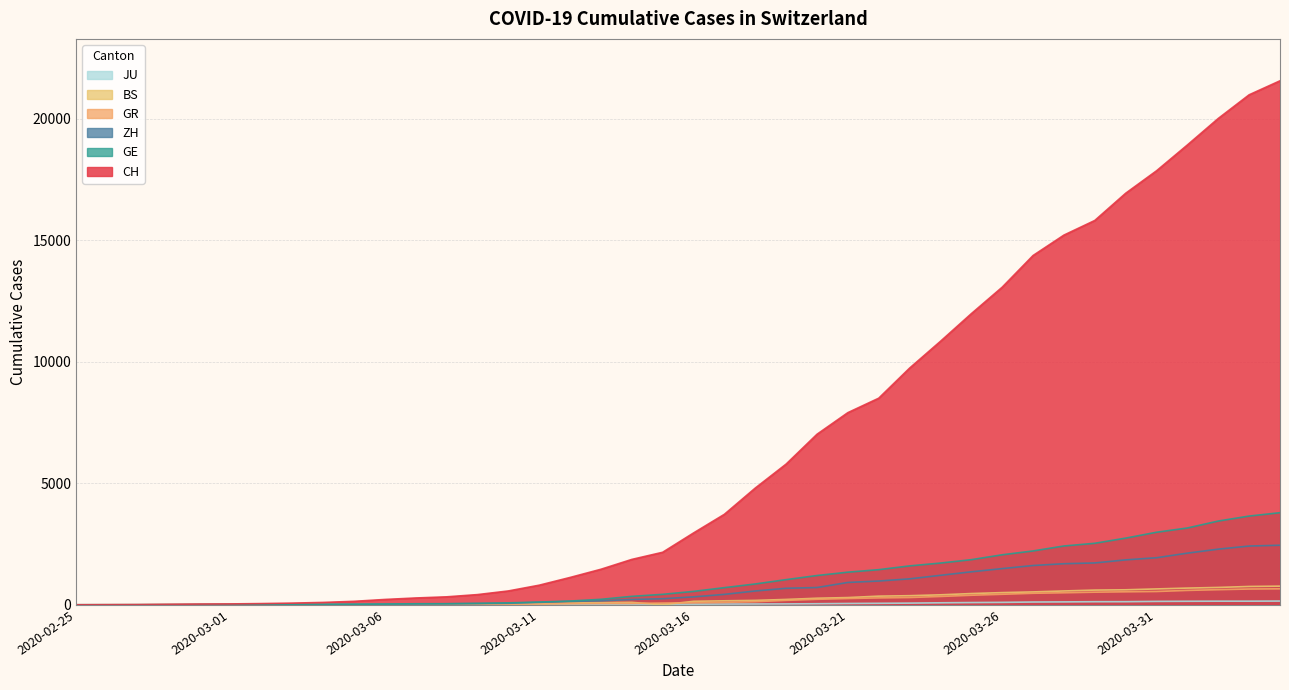

What is the sum of all GE values?

42916